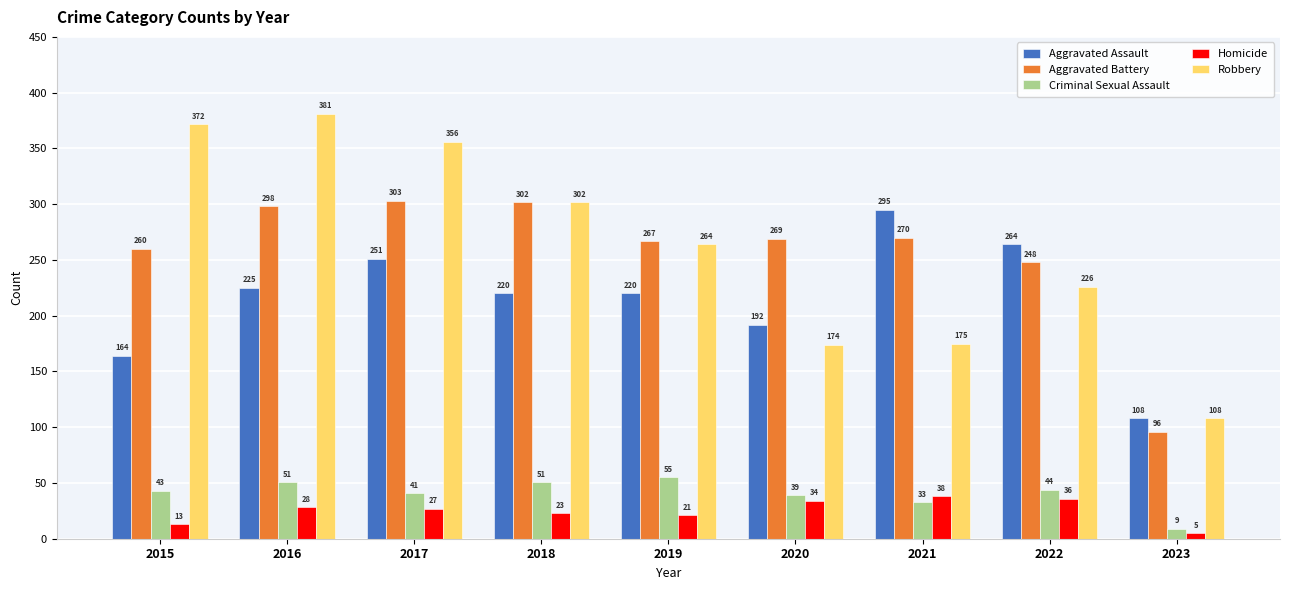

What is the difference between the highest and lowest values at 2016?

353